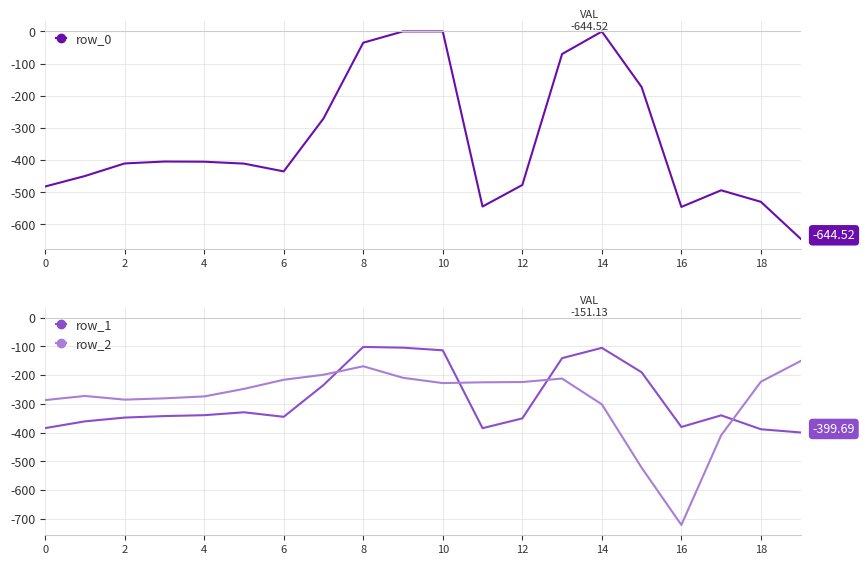

Which label corresponds to the smallest value in the chart?

16